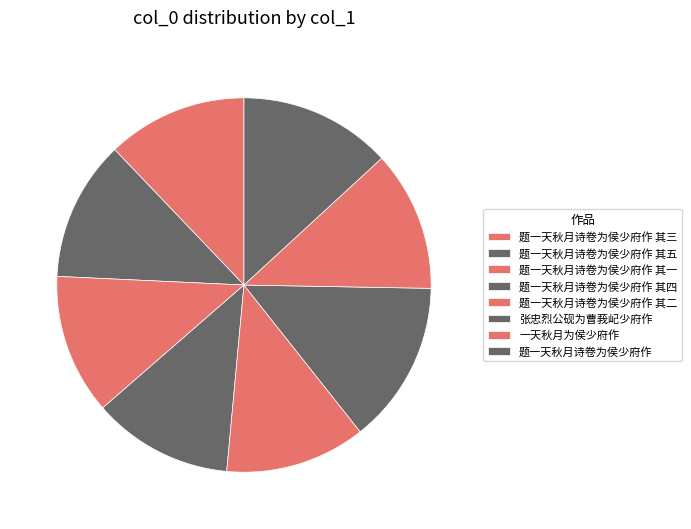

Is there a majority slice in this chart?

No